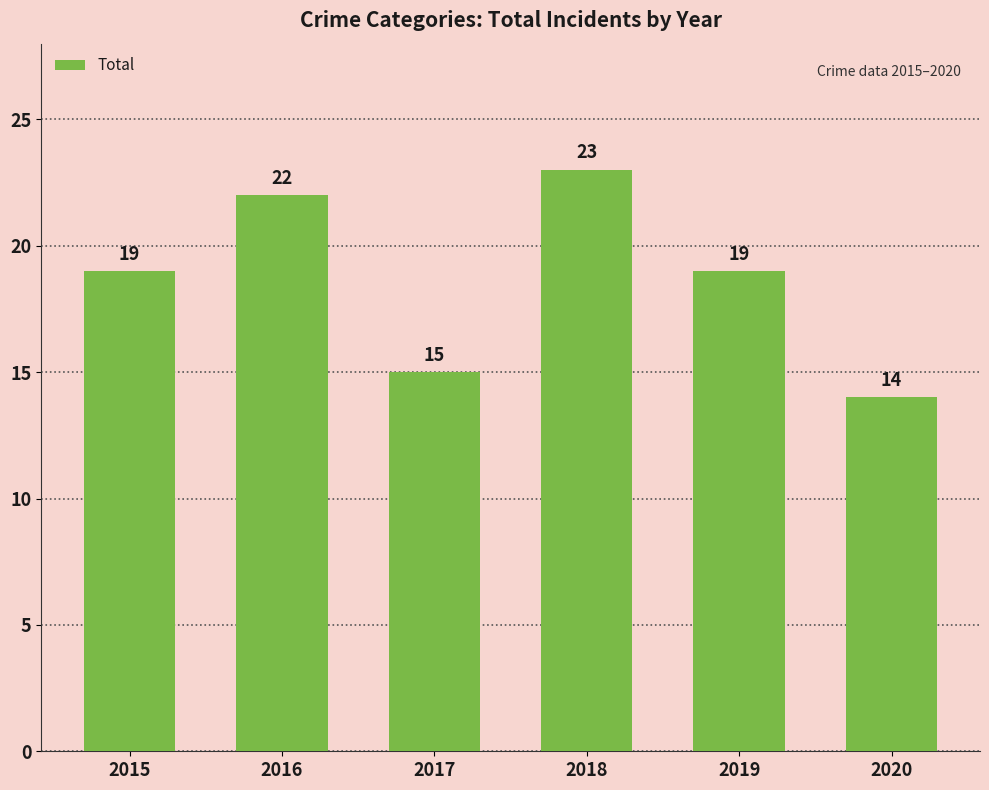

What is the minimum value shown in the chart?

14